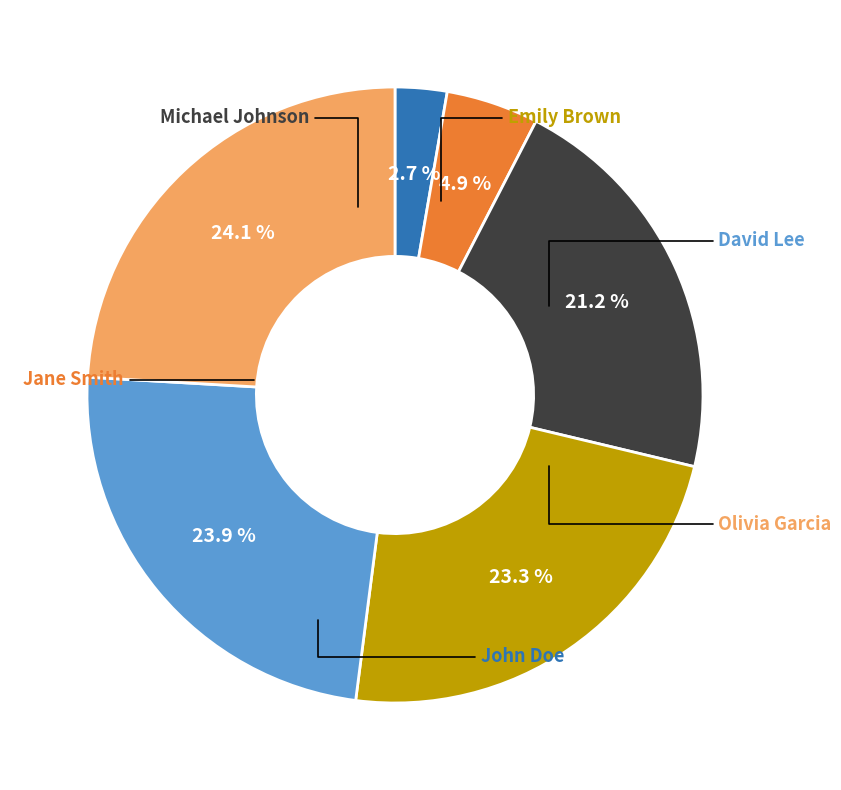

Does any single category account for the majority?

No